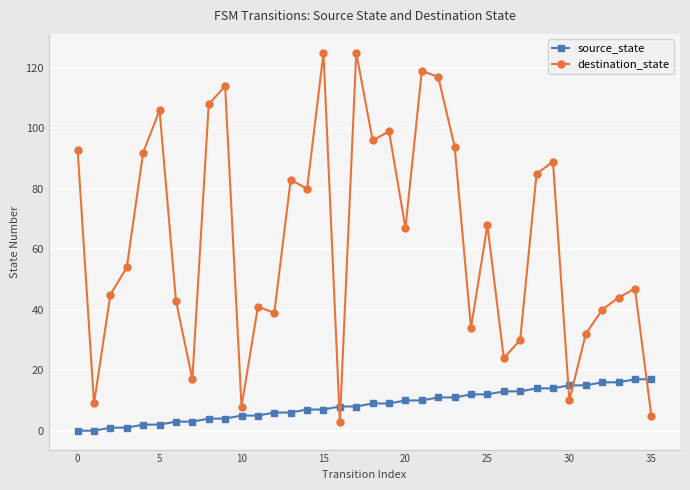

Which series has the widest spread of values?

destination_state